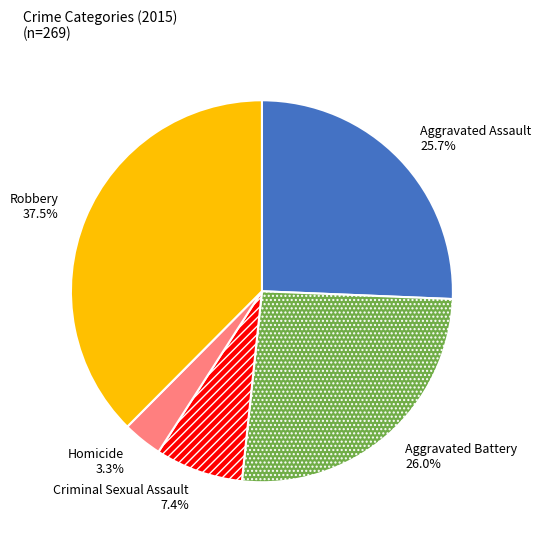

Which category has the biggest portion of the pie?

Robbery